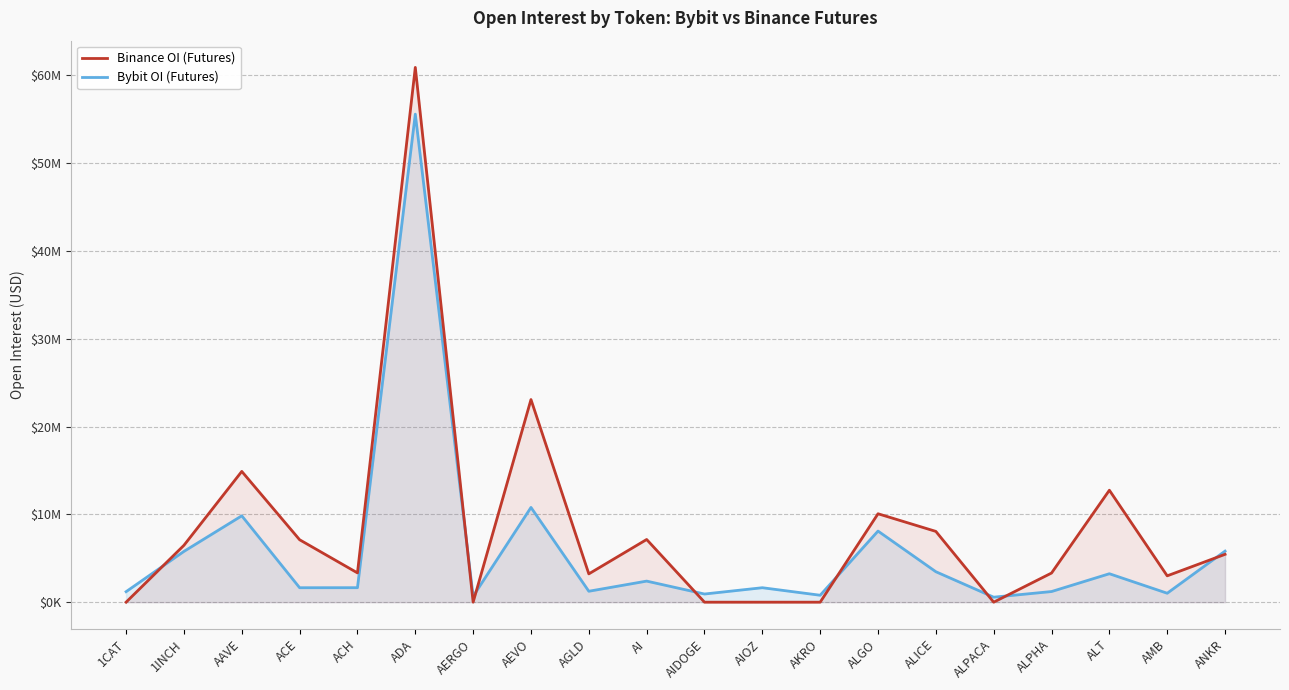

True or false: Bybit OI (Futures) has a value of 9838076 at AAVE.

True